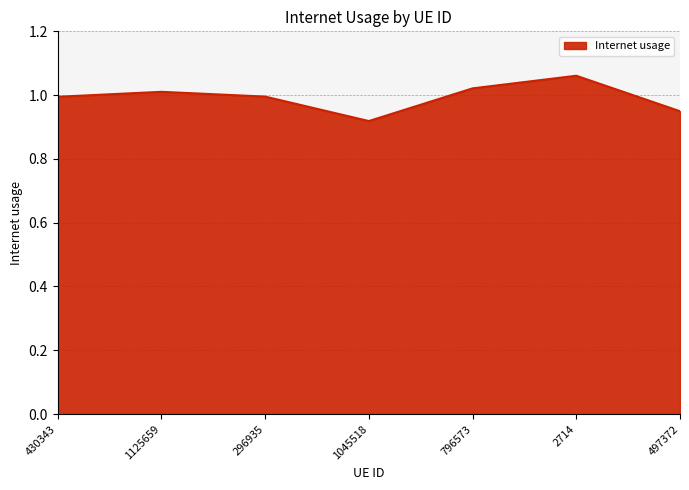

What position from the right is 1045518?

4